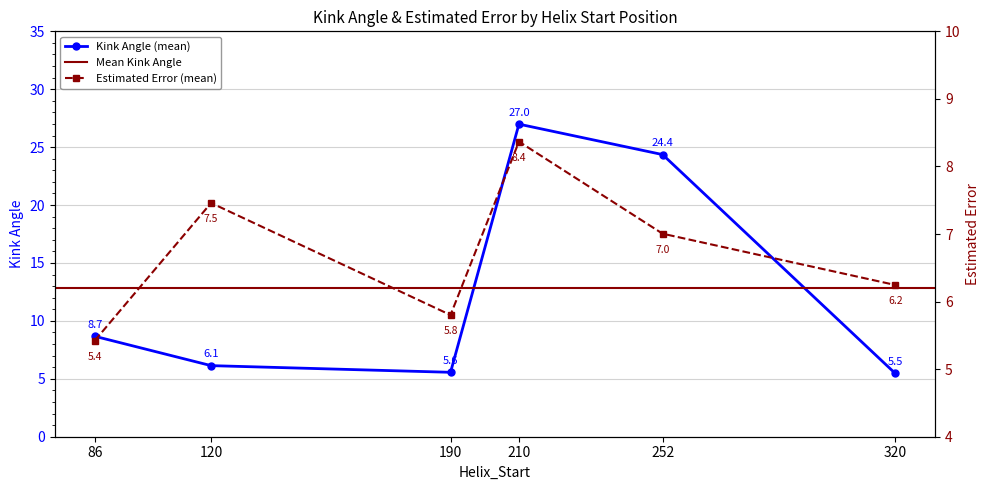

What is the minimum value shown in the chart?

5.5